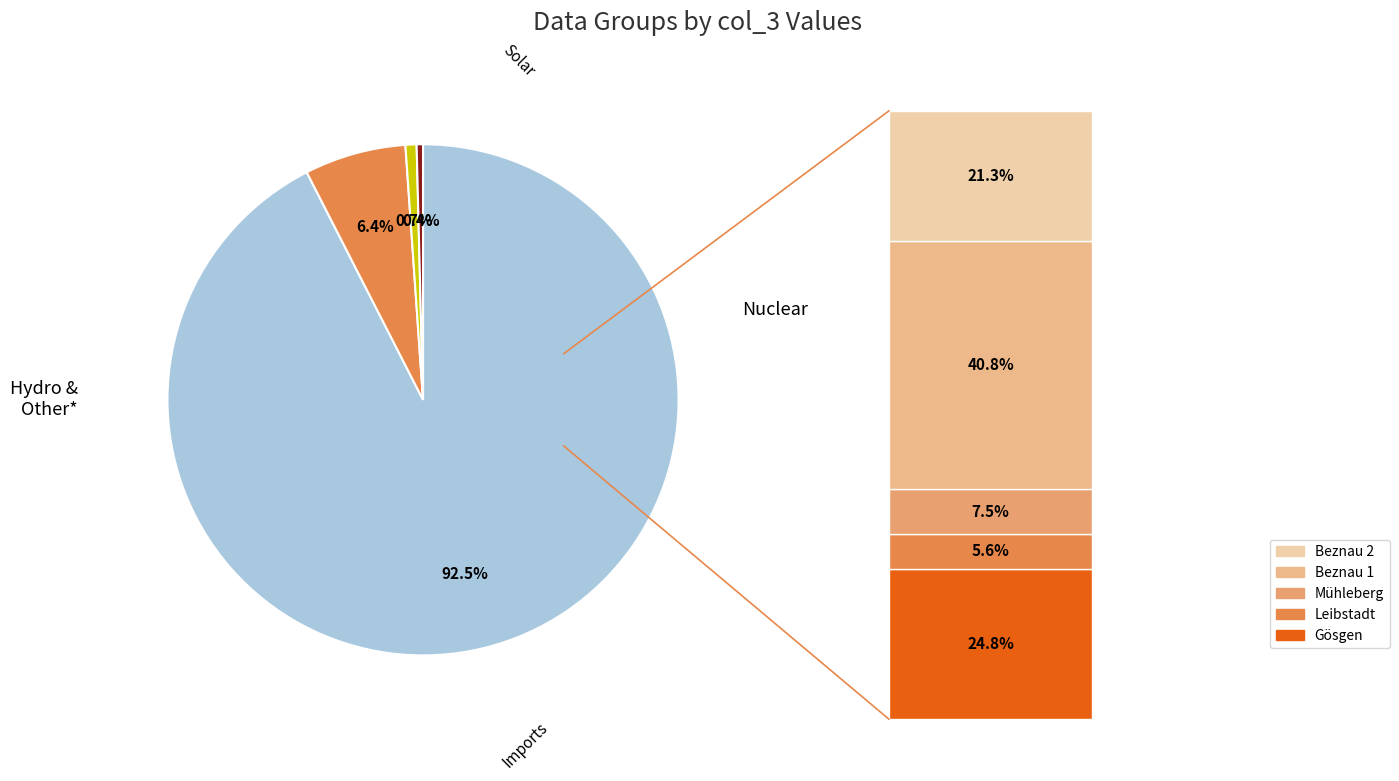

What portion of the pie excludes 3?

98.9%